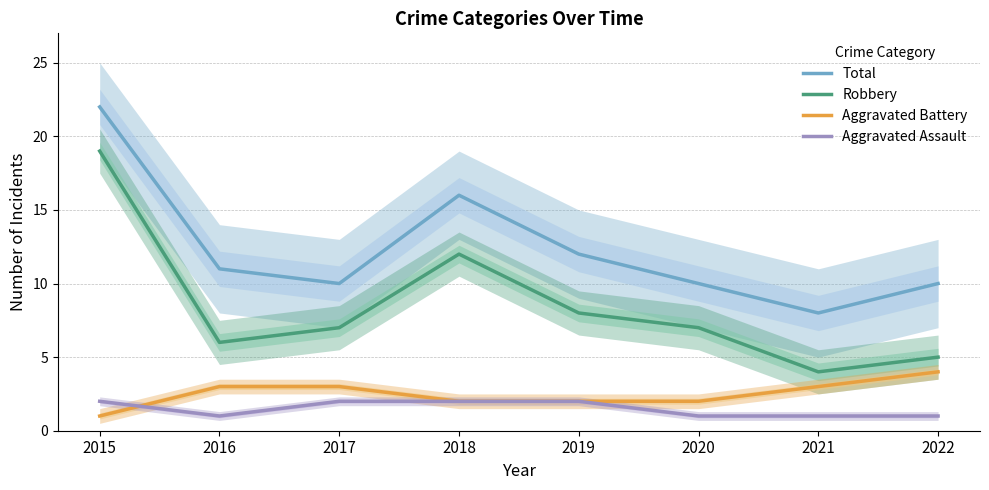

How many distinct data groups are displayed?

4